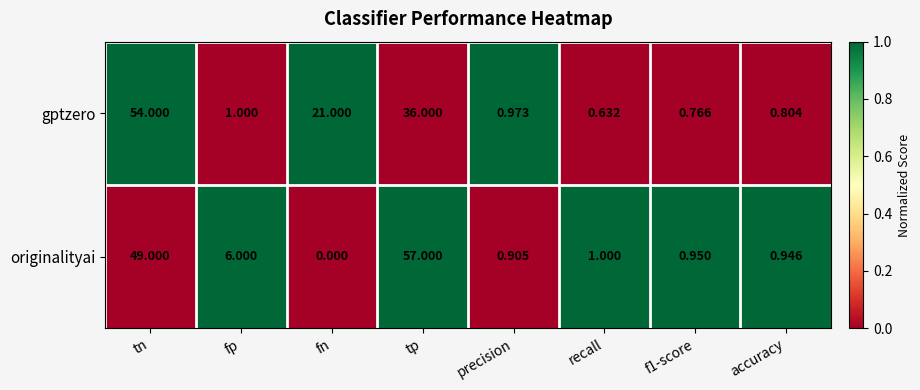

Which series has the largest total across all categories?

originalityai